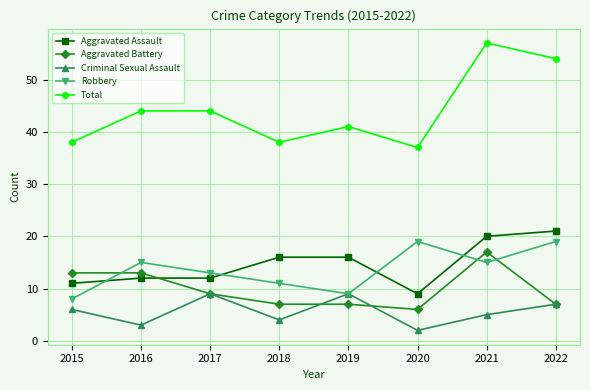

How many lines are shown in the chart?

5